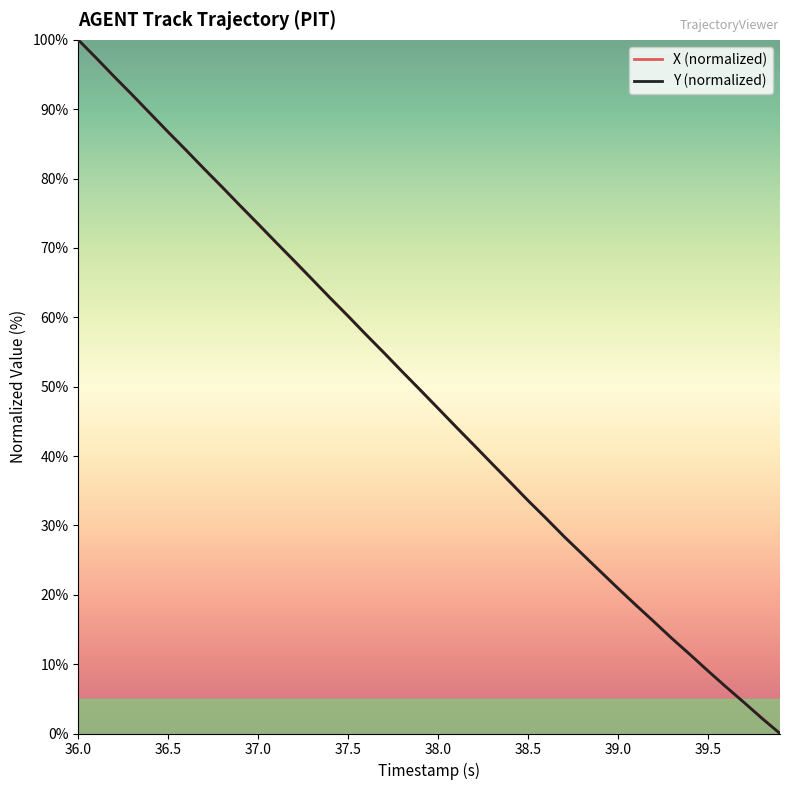

What is the greatest value displayed?

100.0